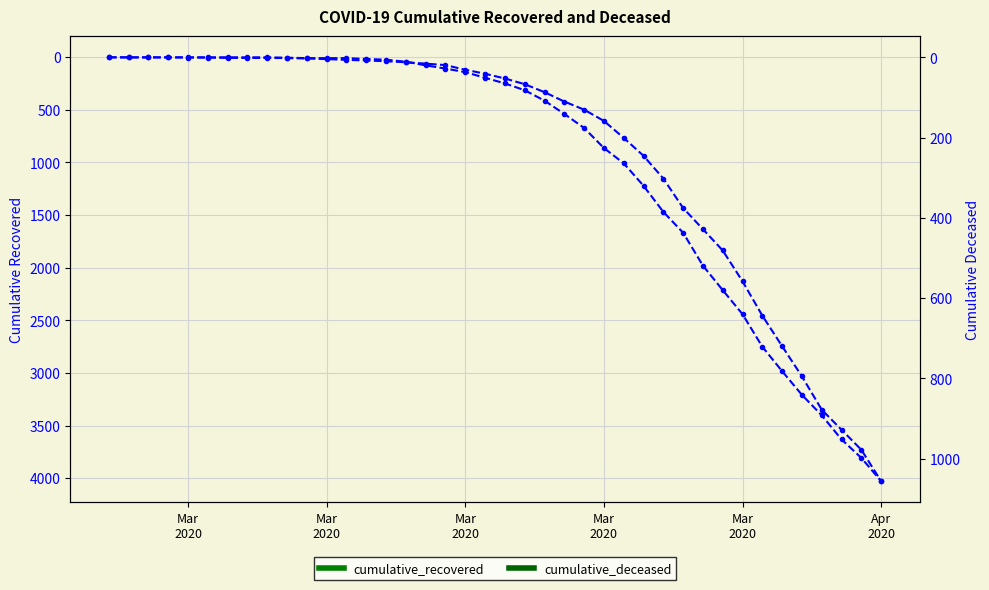

True or false: cumulative_recovered and cumulative_deceased intersect in this chart.

False